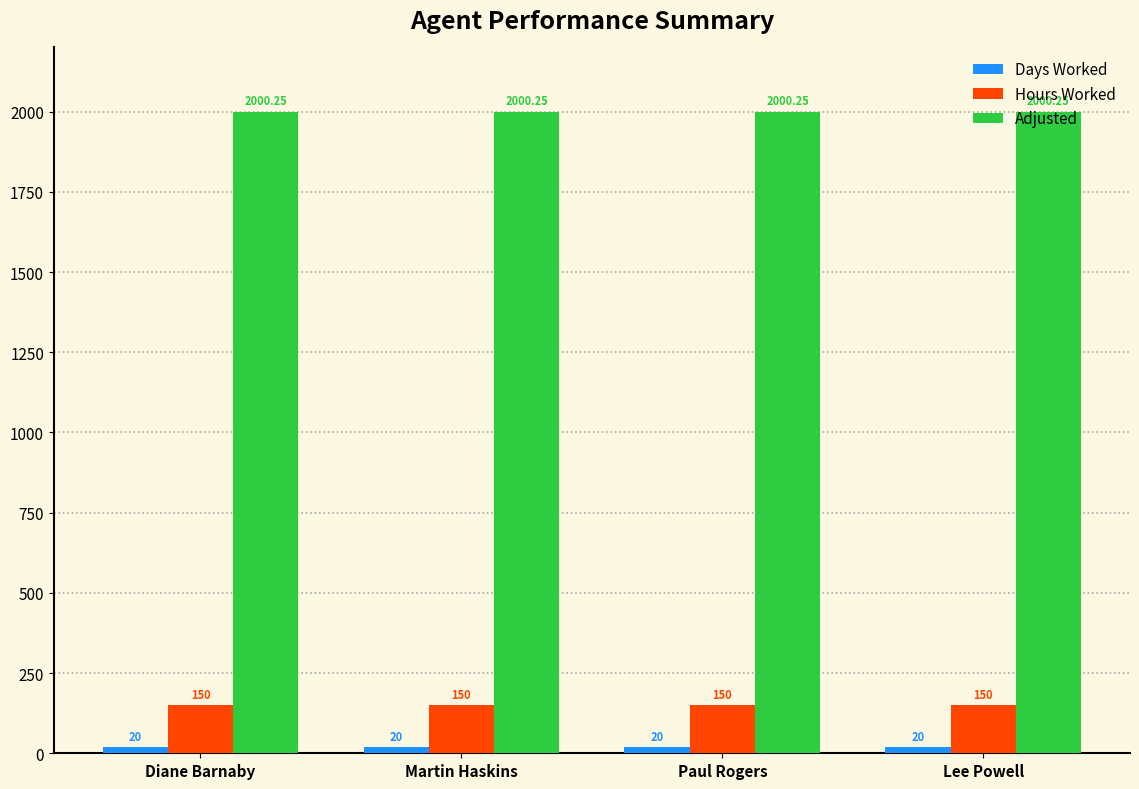

What is the sum of all Hours Worked values?

600.0